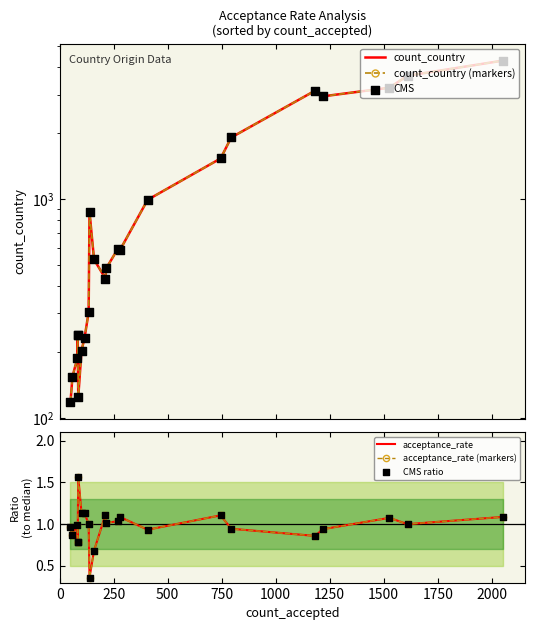

Which series has the largest total across all categories?

count_country